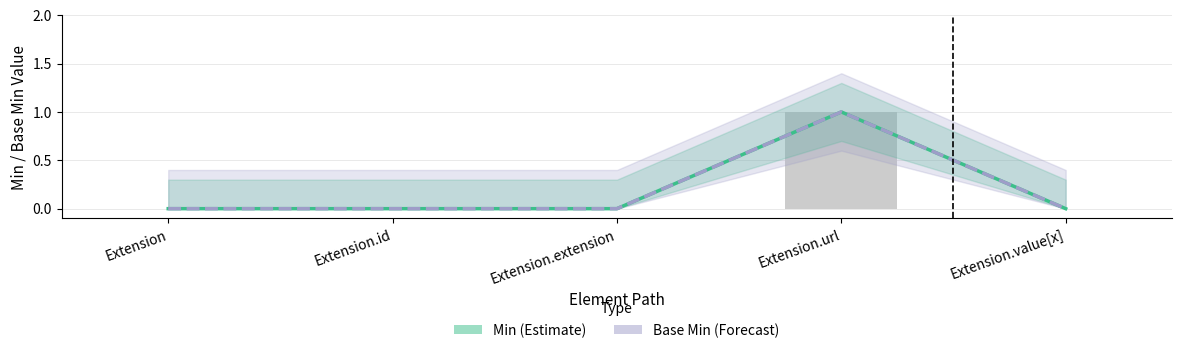

List the labels in order of Min (Estimate) value, largest first.

Extension.url, Extension, Extension.id, Extension.extension, Extension.value[x]